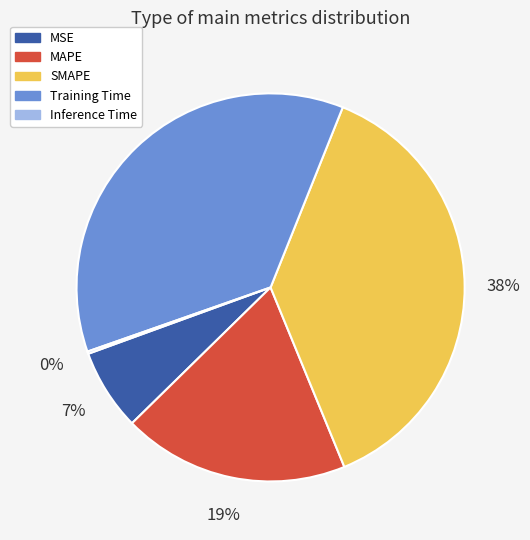

Does Training Time account for over 50% of the chart?

No